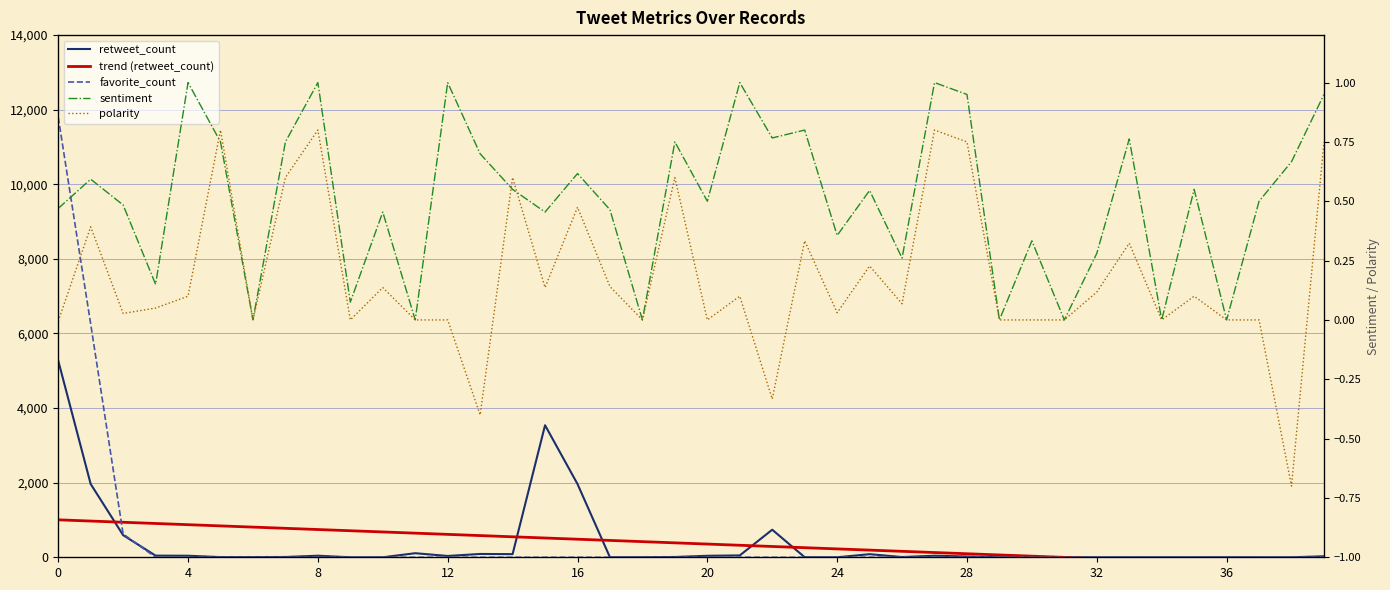

How many values in trend (retweet_count) are below zero?

9